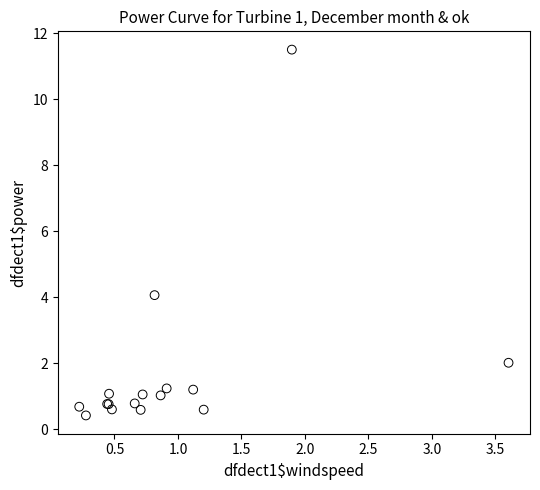

What Y value in the scatter plot is closest to 5?

4.1